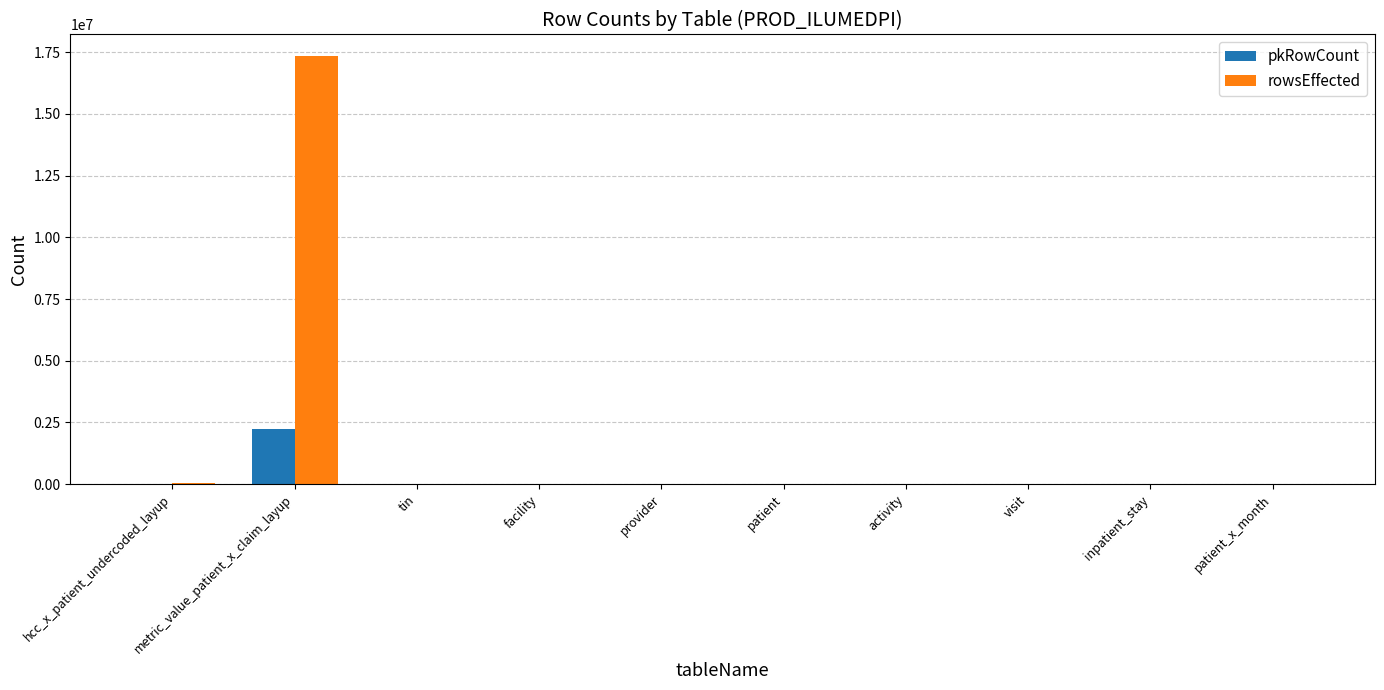

Count the number of data series in this chart.

2